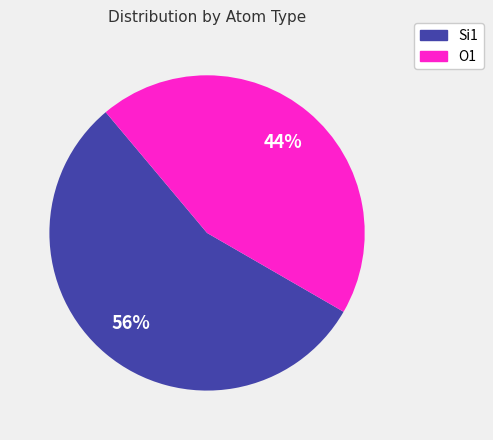

Rank the categories by value from lowest to highest.

O1, Si1